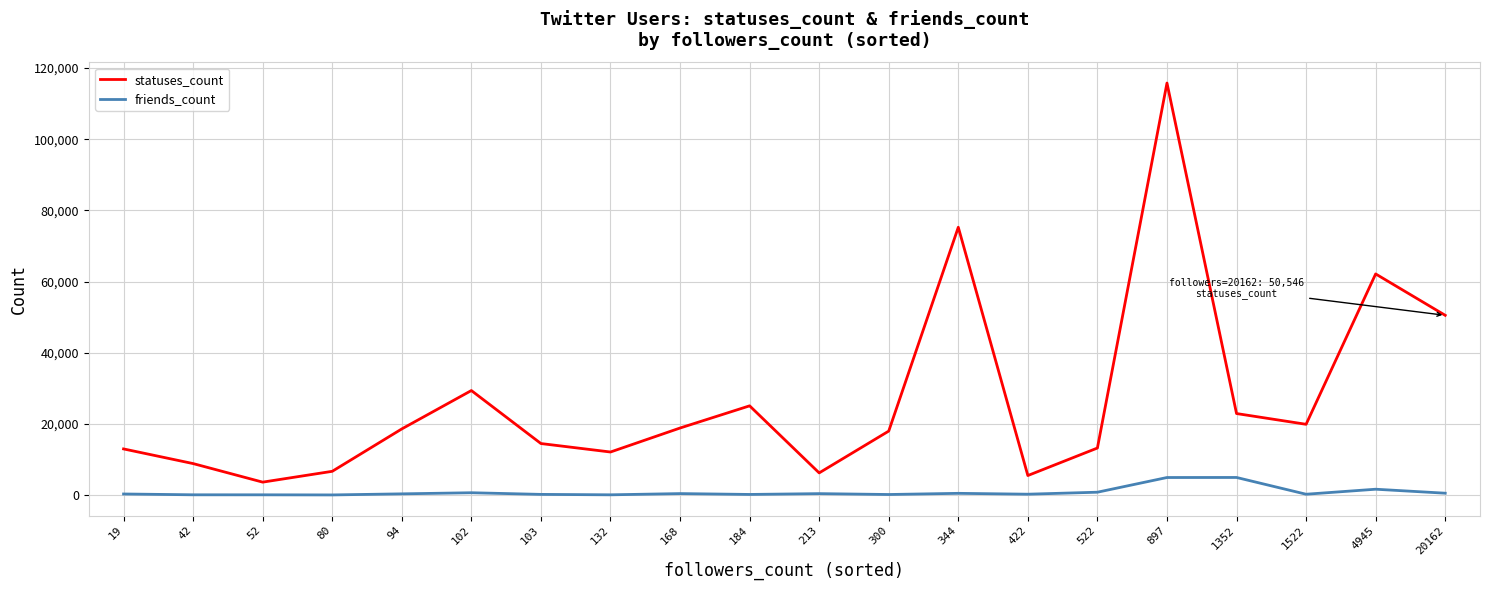

What are all the series names shown in the legend?

statuses_count, friends_count